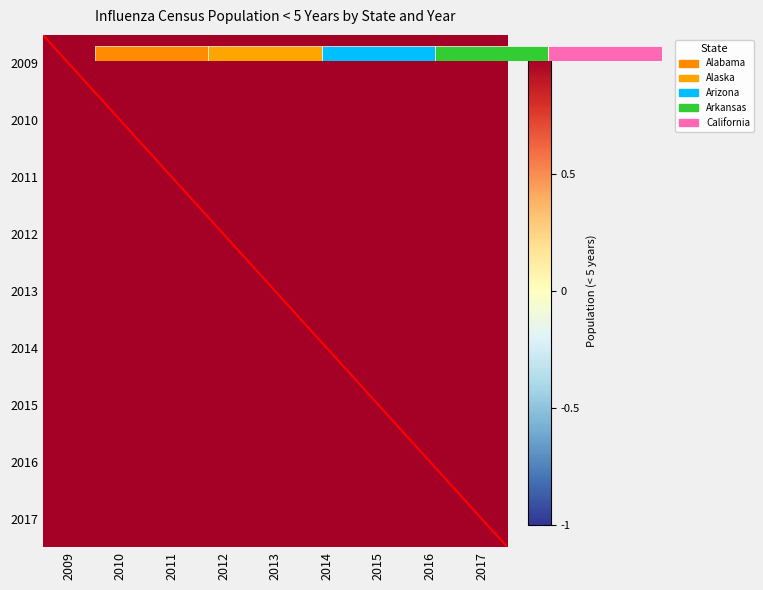

What is the total value across all series at 2016?

9.0